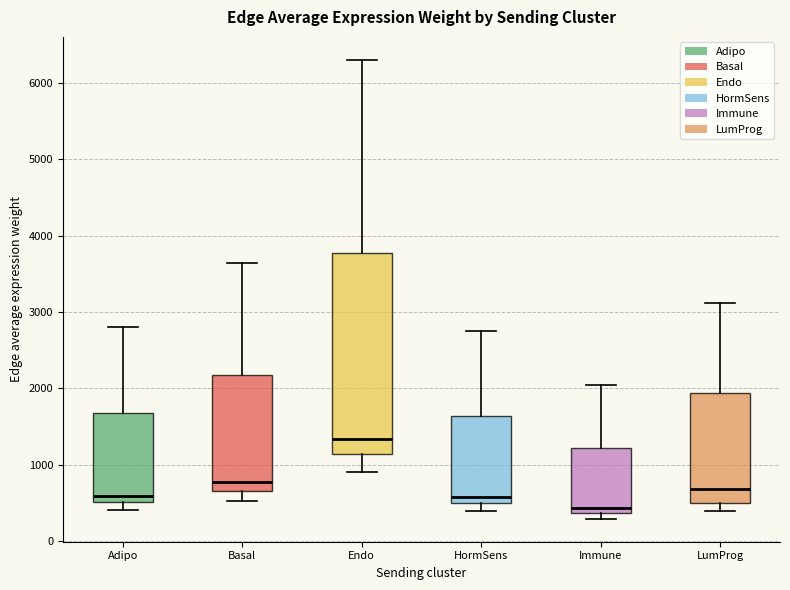

Which box has the lowest median line?

Immune